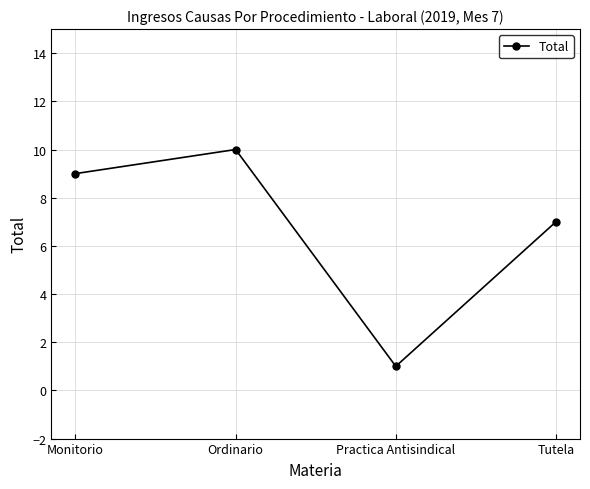

Is it true that the value at Monitorio is 4?

False